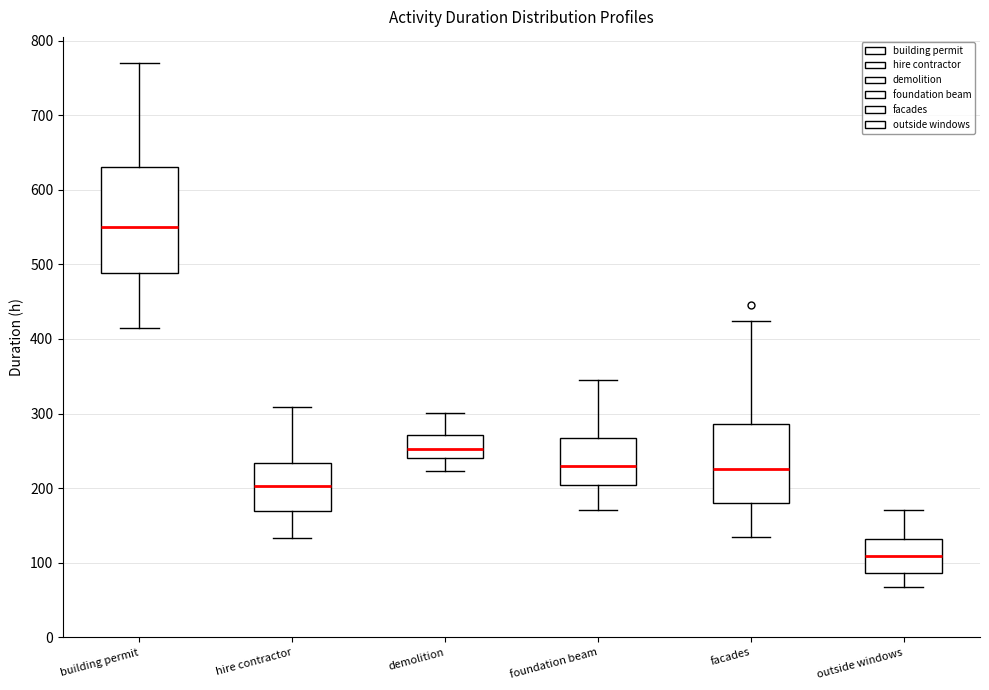

Which box is the tallest, from its lower edge to its upper edge?

building permit